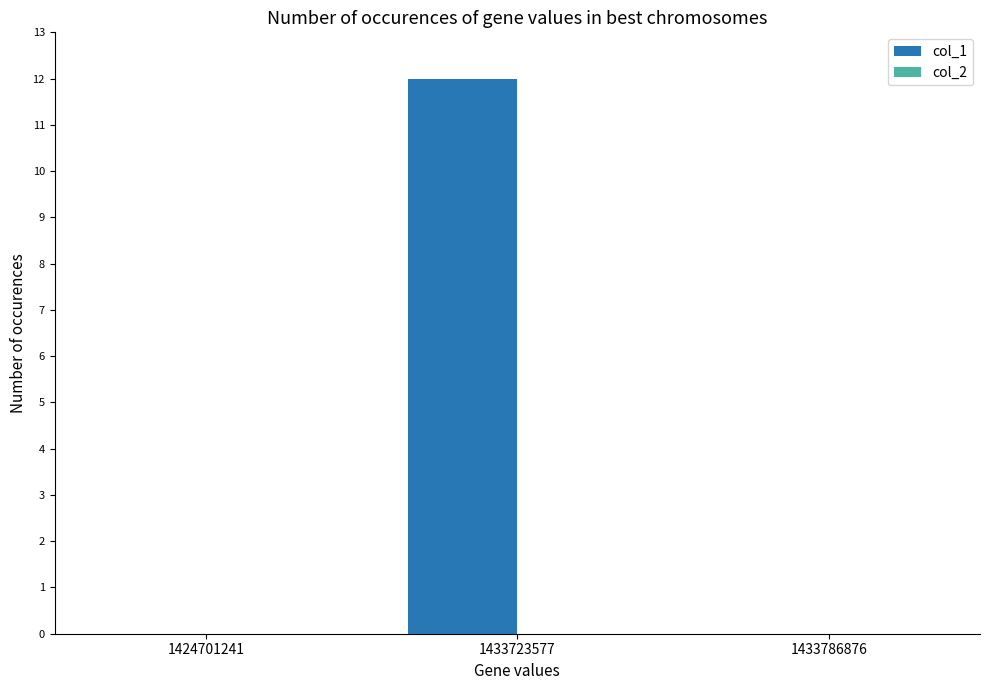

Reading right to left, list all the values displayed in this chart.

1433786876=0	1433723577=12	1424701241=0